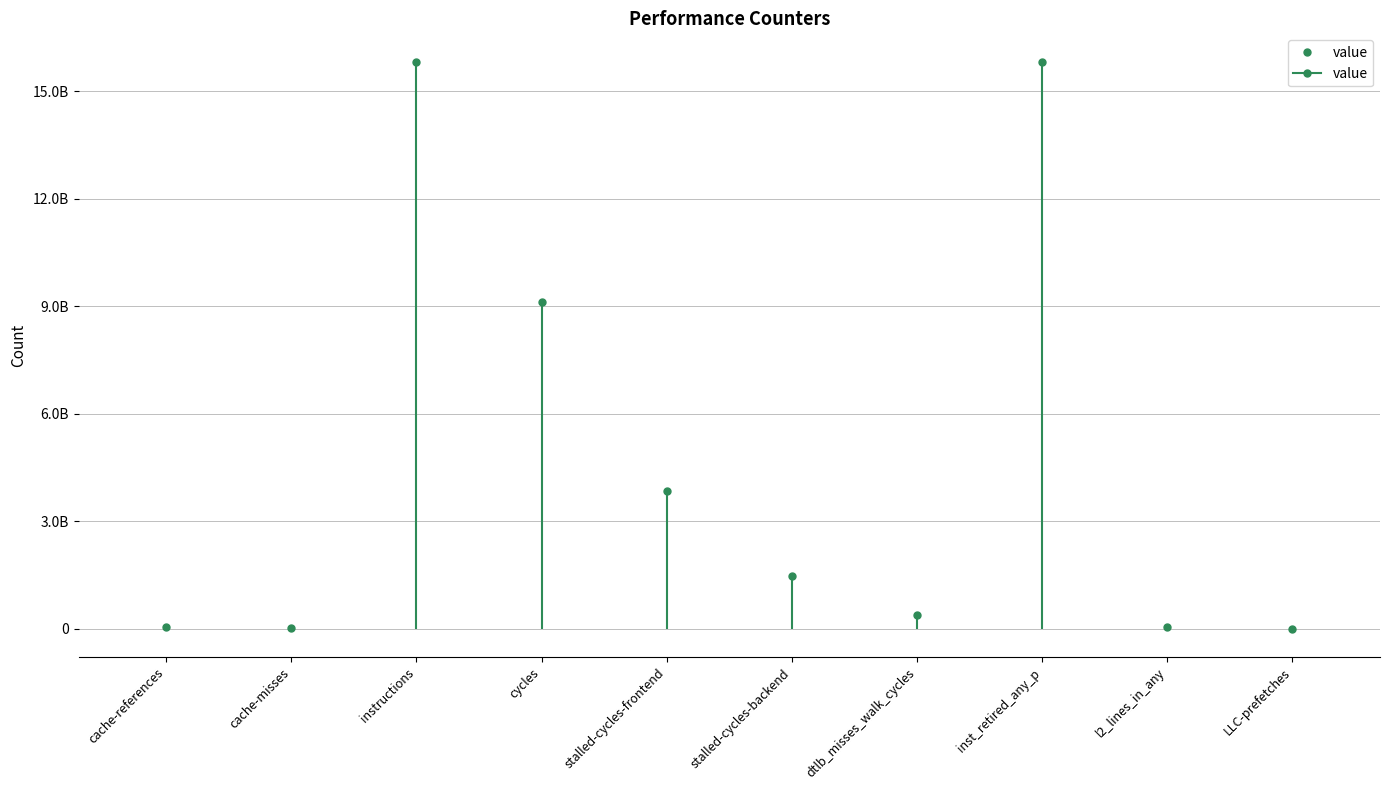

What is the label of the 8th point from the left?

inst_retired_any_p